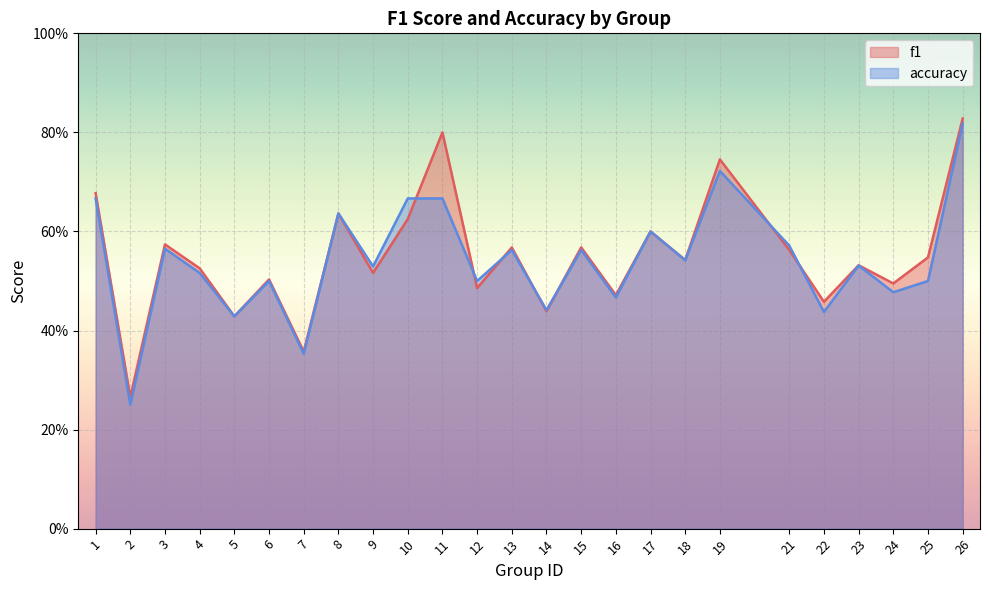

What is the average value of the f1 series?

0.6